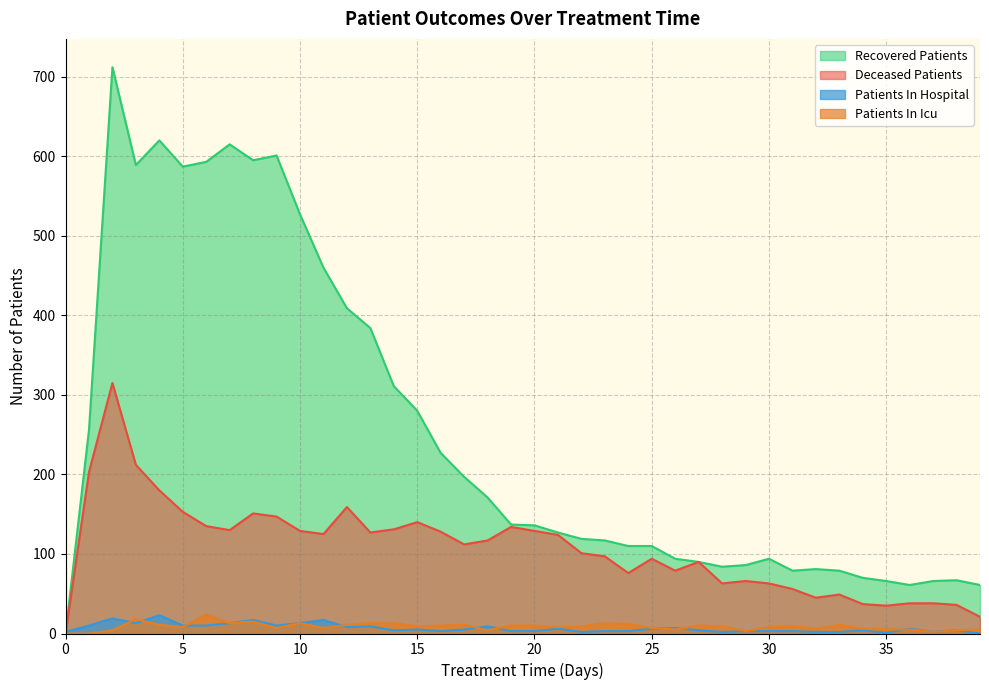

What value does the patients_in_hospital series have at 23?

3